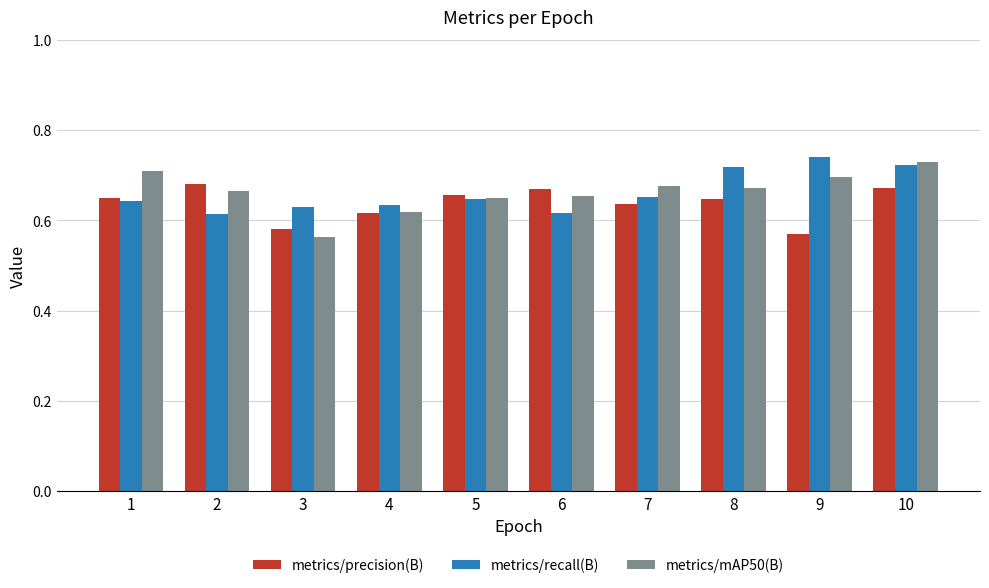

The metrics/mAP50(B) series shows 0.7 at 6. True or false?

True